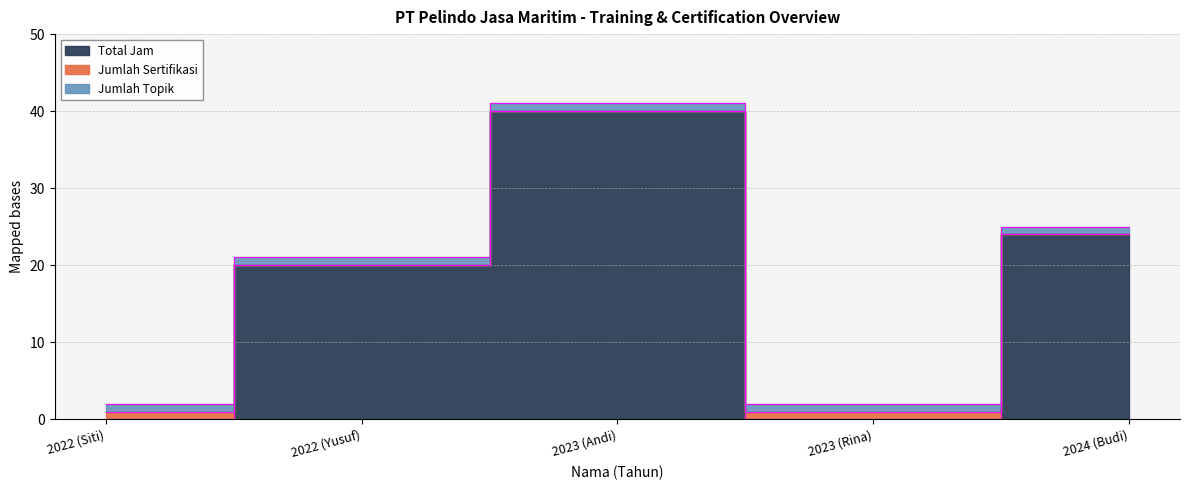

What is the label of the 3rd point from the left?

2023 (Andi)